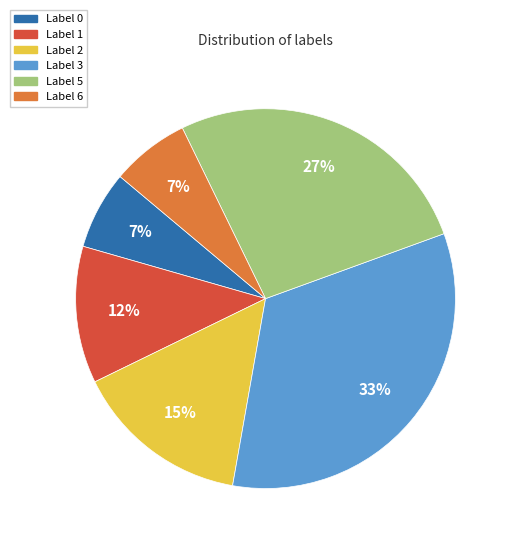

Is there any slice that represents more than half of the pie?

No